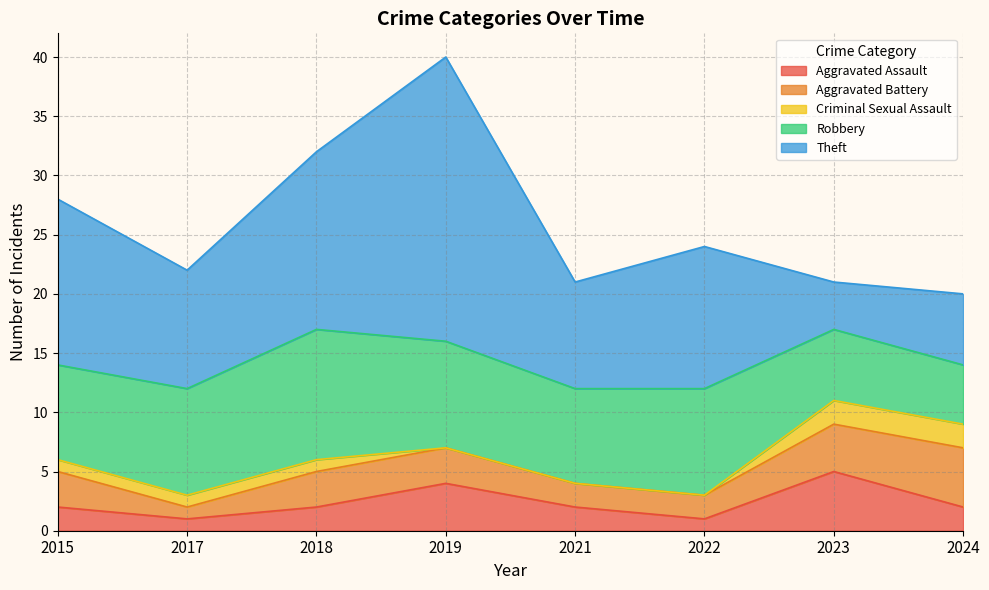

What is the highest value of the Aggravated Assault series?

5